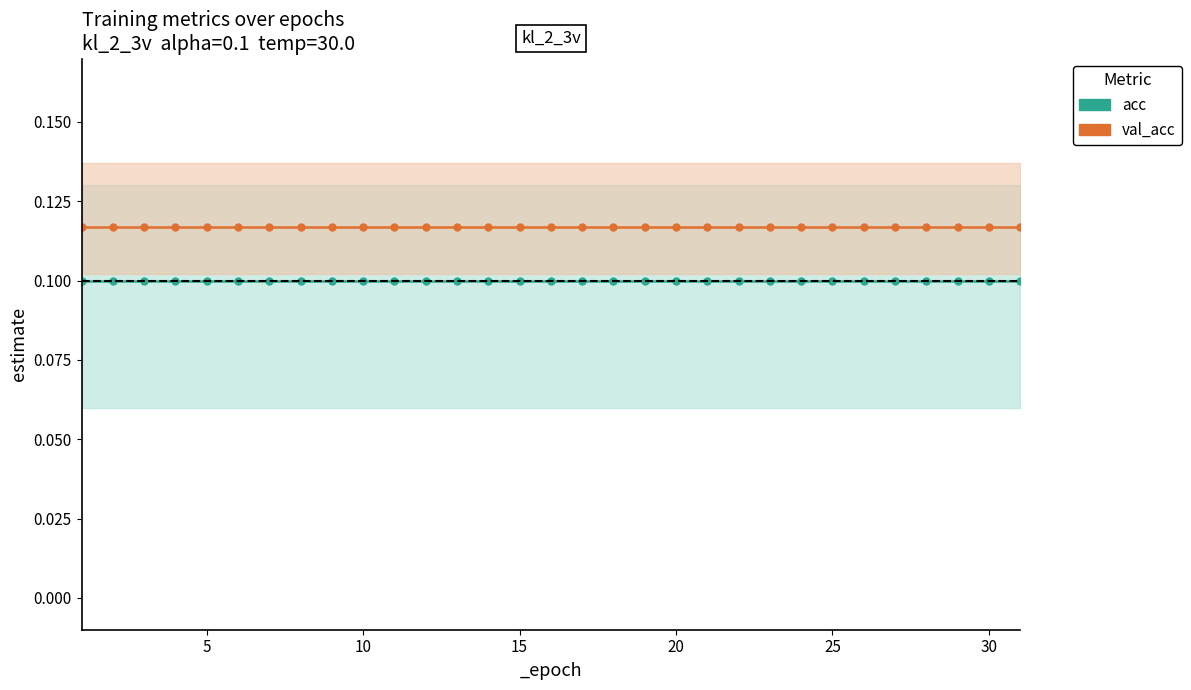

What is the value of the acc point at the 14th from the left?

0.1